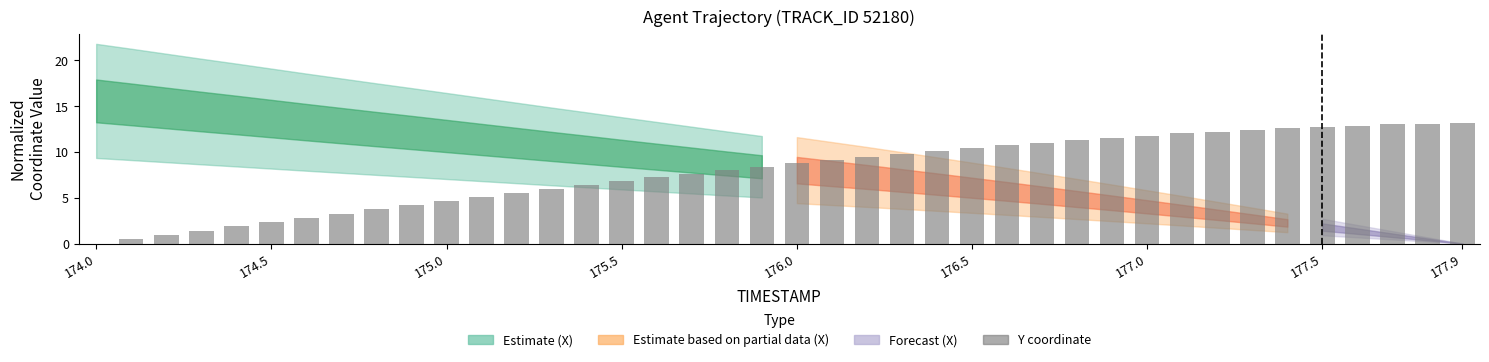

What is the maximum value shown in the chart?

13.2